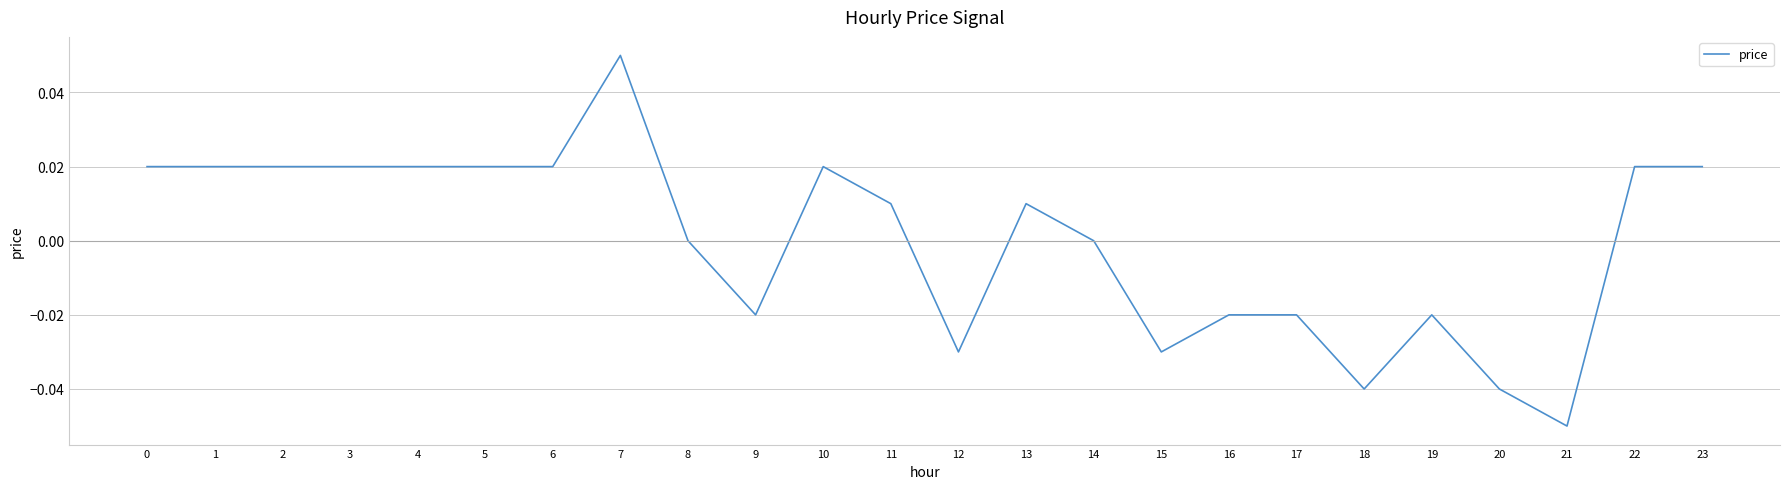

Which label corresponds to the smallest value in the chart?

21